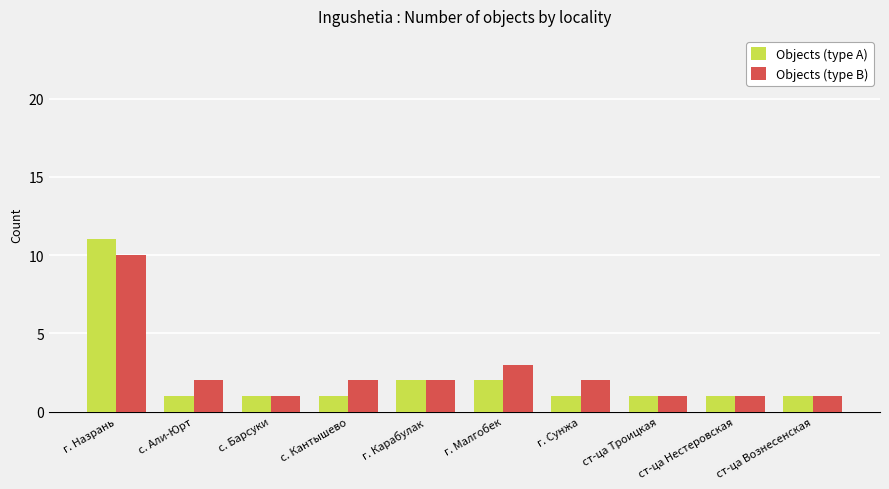

What value does the Objects (type B) series have at с. Али-Юрт?

2